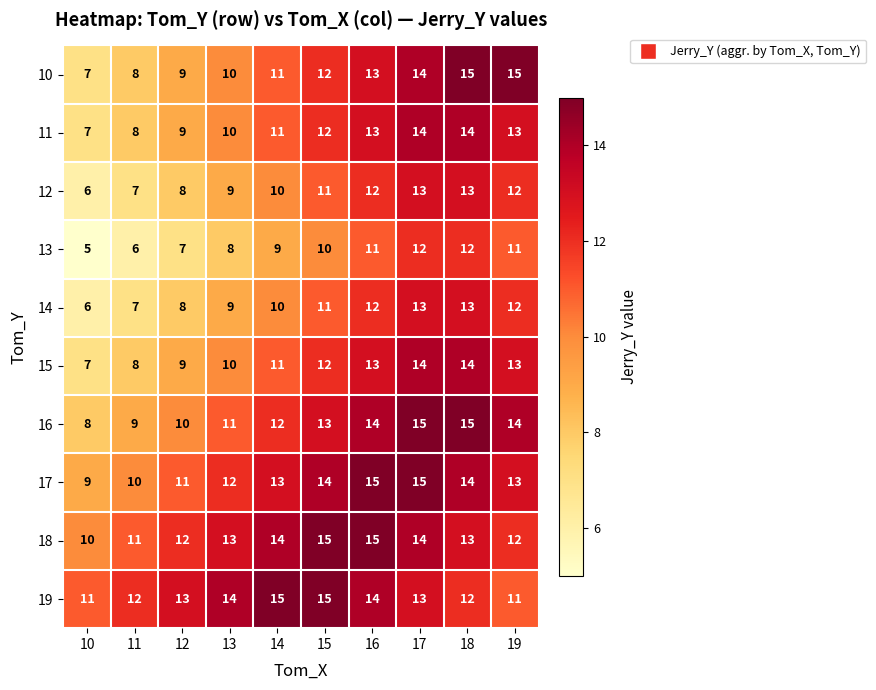

At which label does 17 reach its minimum?

10